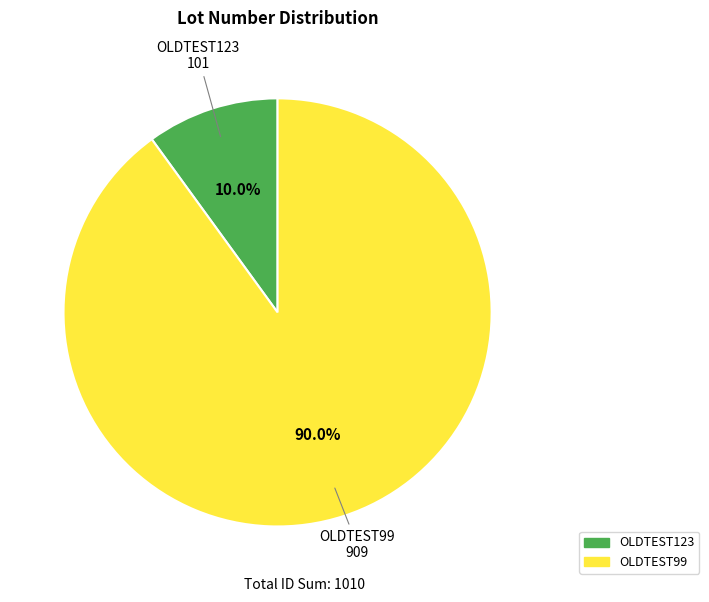

True or false: OLDTEST123 accounts for 24% of the total.

False